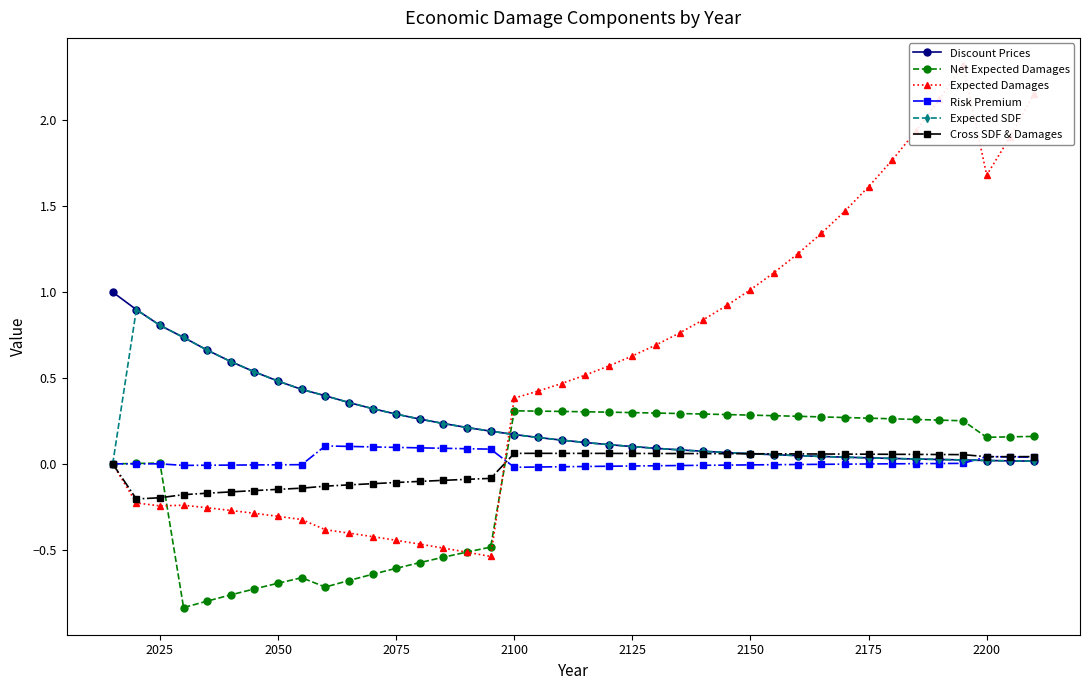

True or false: Risk Premium has more than 2 points higher than both neighbors.

True